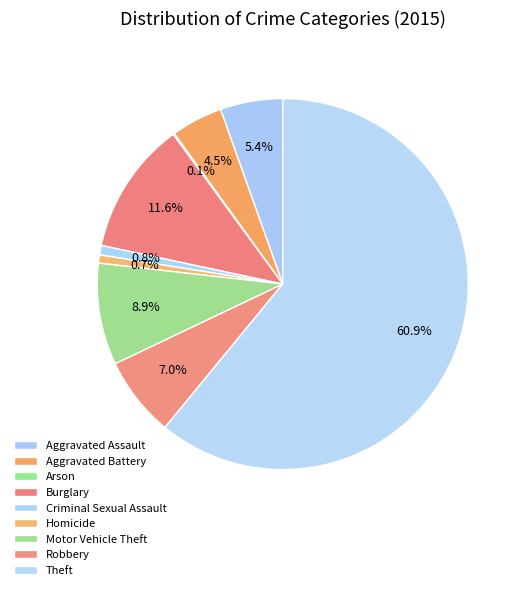

To the nearest percent, what is the combined percentage of Aggravated Assault and Motor Vehicle Theft?

14%